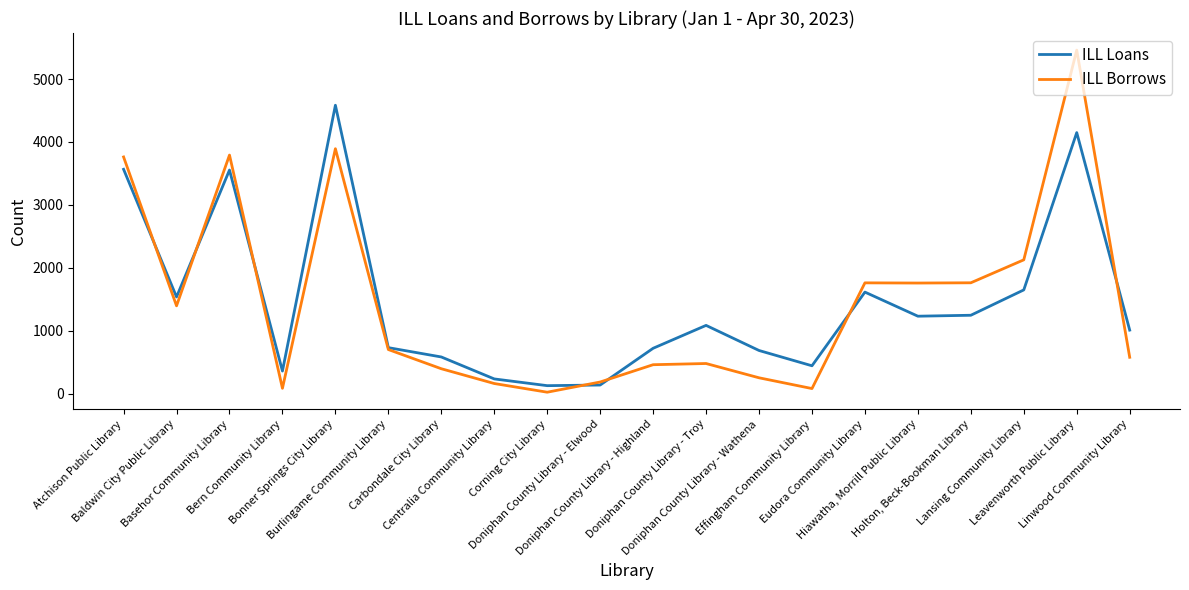

Which series has the widest spread of values?

ILL Borrows